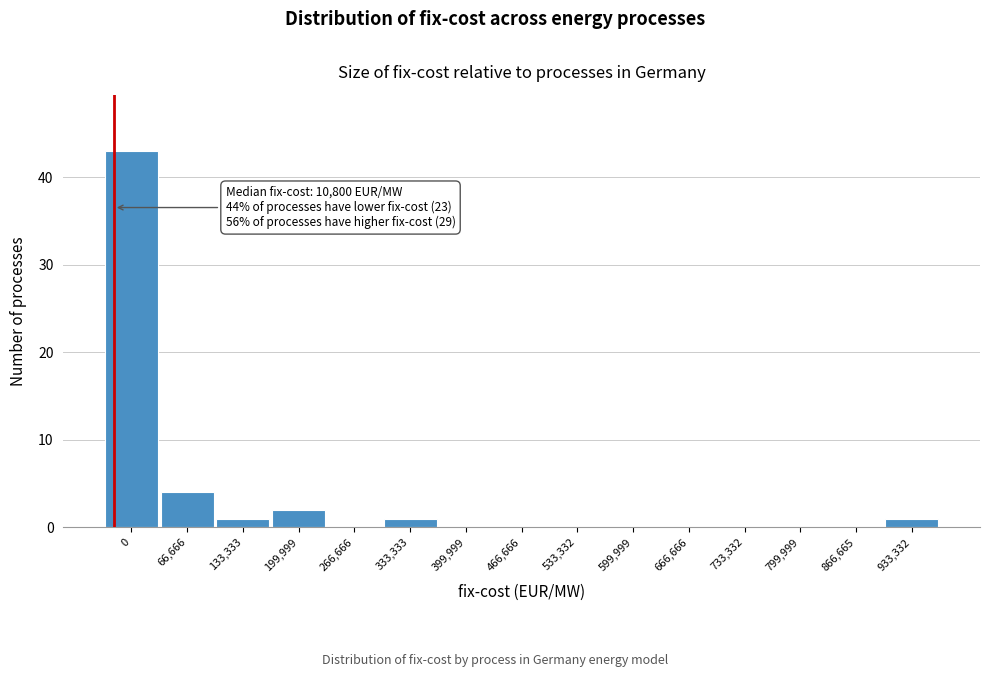

Reading right to left, list all the values displayed in this chart.

933,332=1	866,665=0	799,999=0	733,332=0	666,666=0	599,999=0	533,332=0	466,666=0	399,999=0	333,333=1	266,666=0	199,999=2	133,333=1	66,666=4	0=43